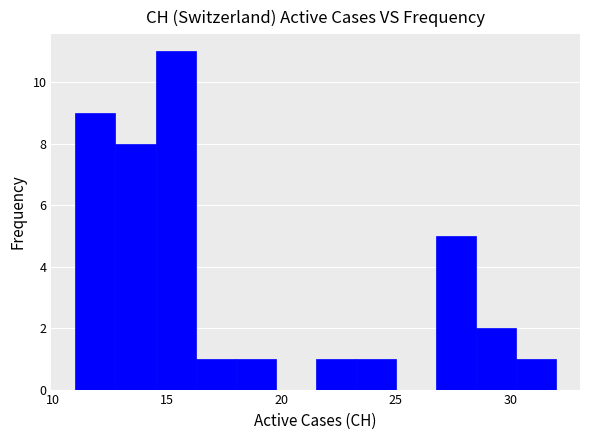

Read against the x-axis, roughly where is the centre of the tallest bar?

15.5